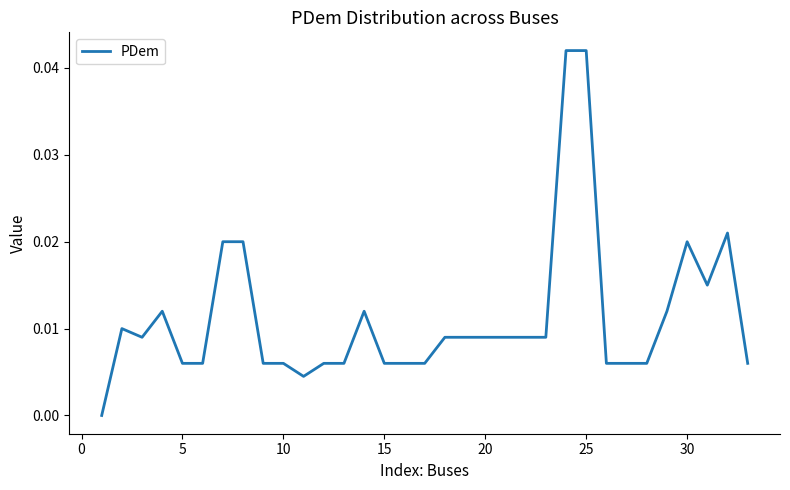

Does the chart have visible grid lines?

No